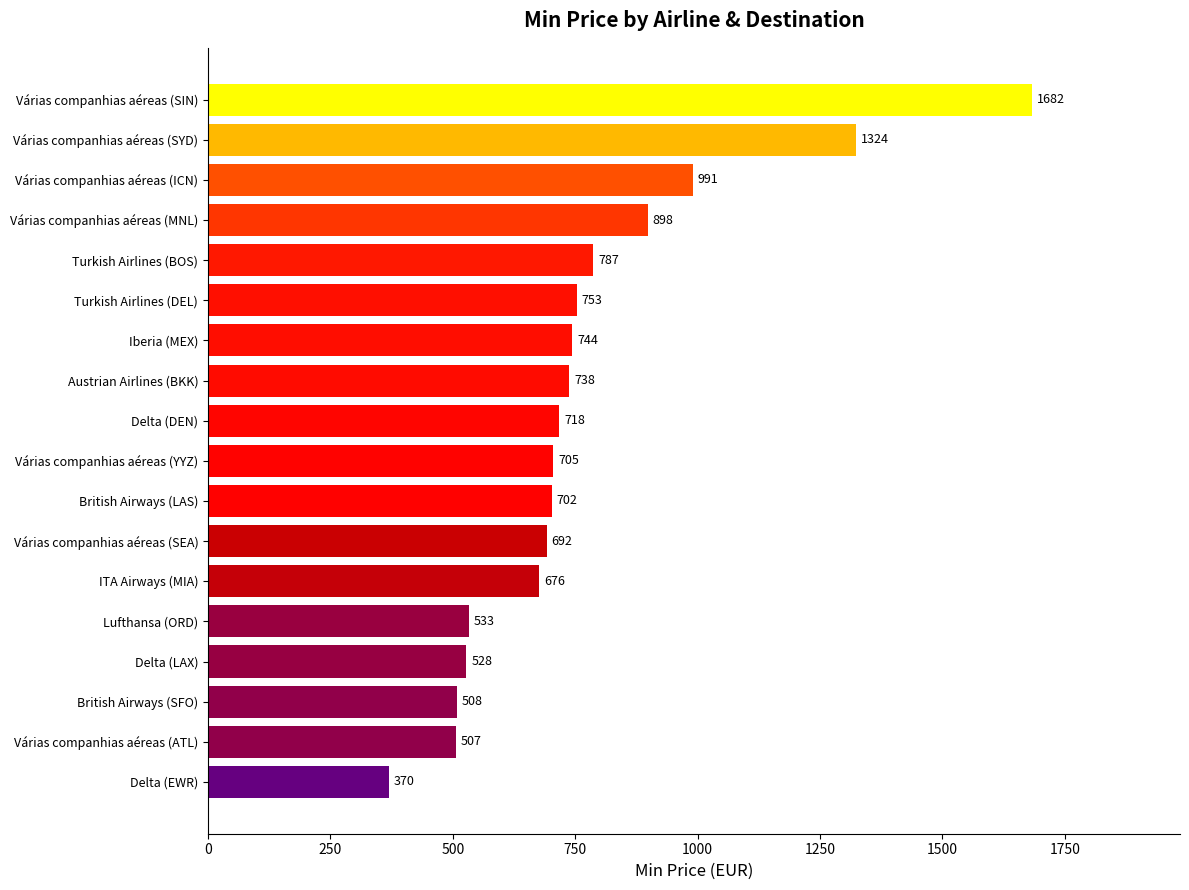

What is the sum of all values?

13854.6